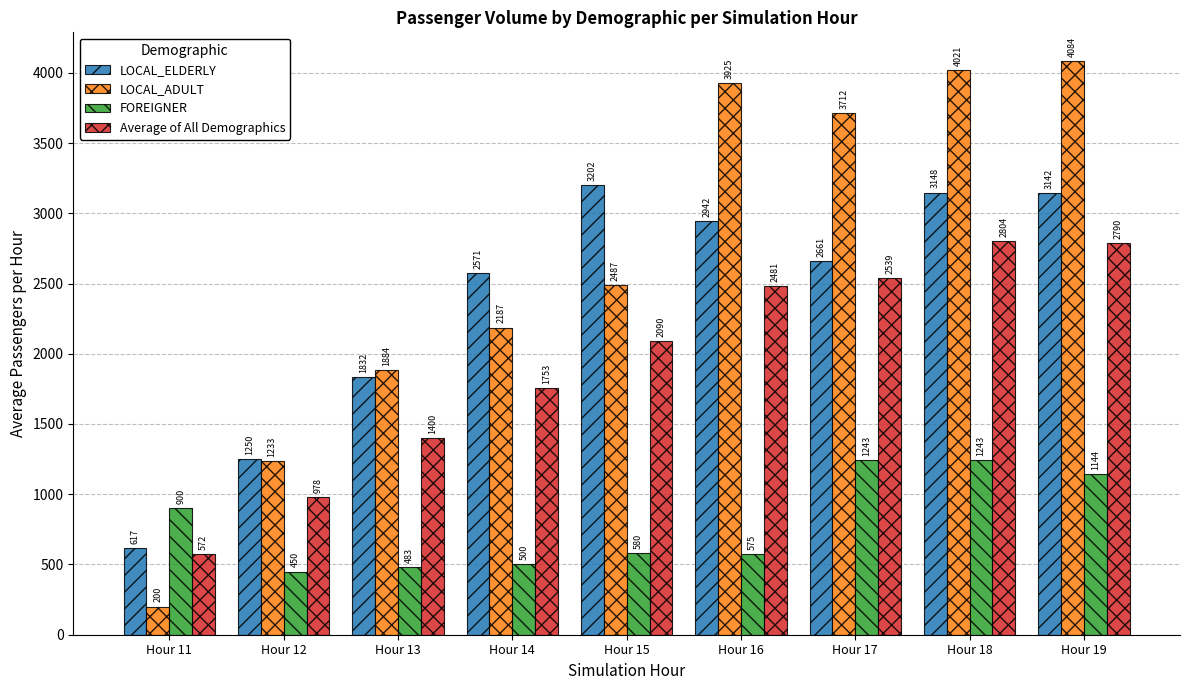

At which label does Average of All Demographics first exceed 2089?

Hour 15